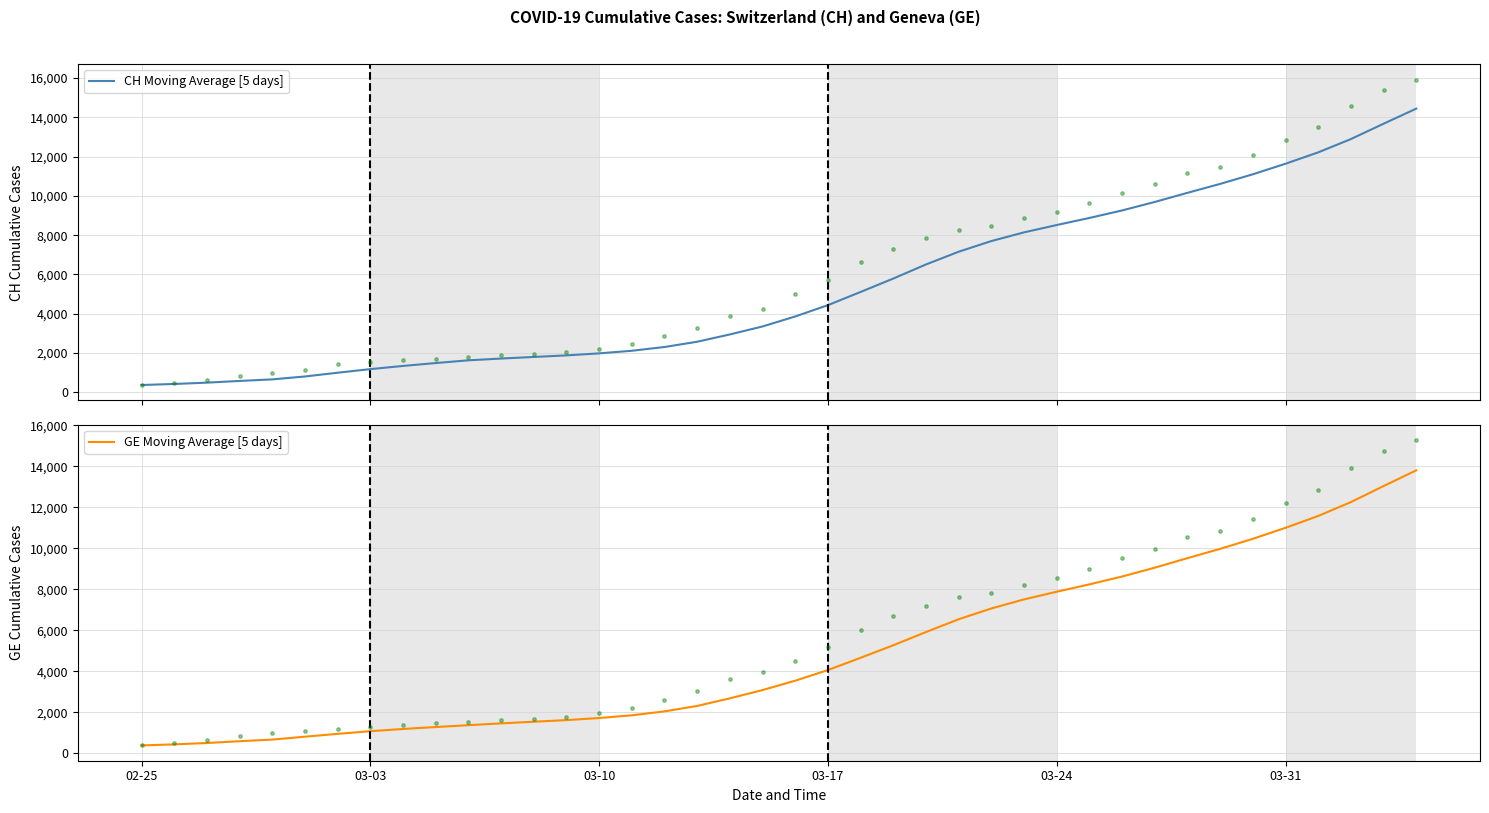

What are all the series names shown in the legend?

CH Moving Average [5 days], GE Moving Average [5 days]